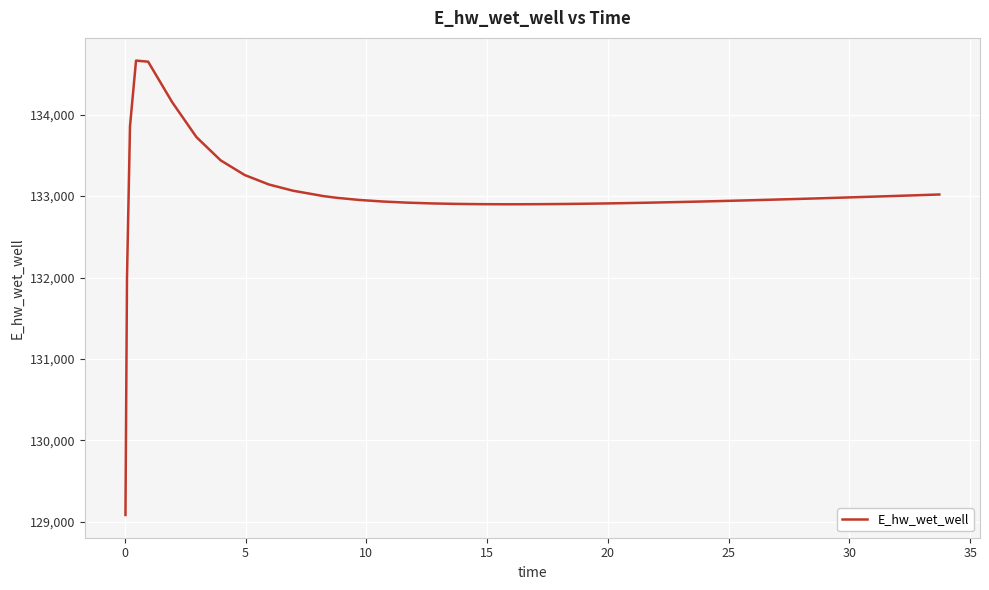

What is the smallest value displayed?

129083.8